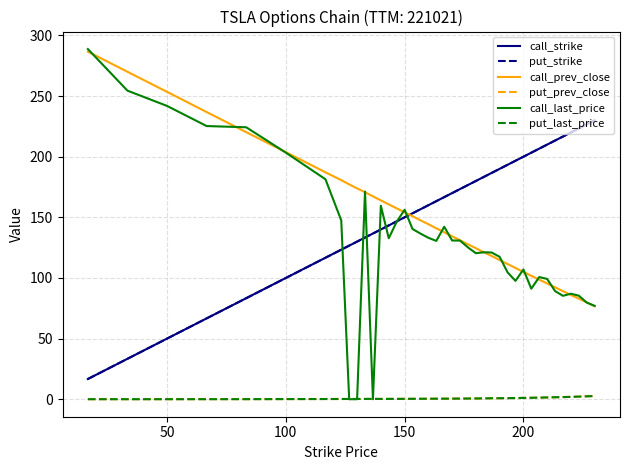

Does the chart have visible grid lines?

Yes